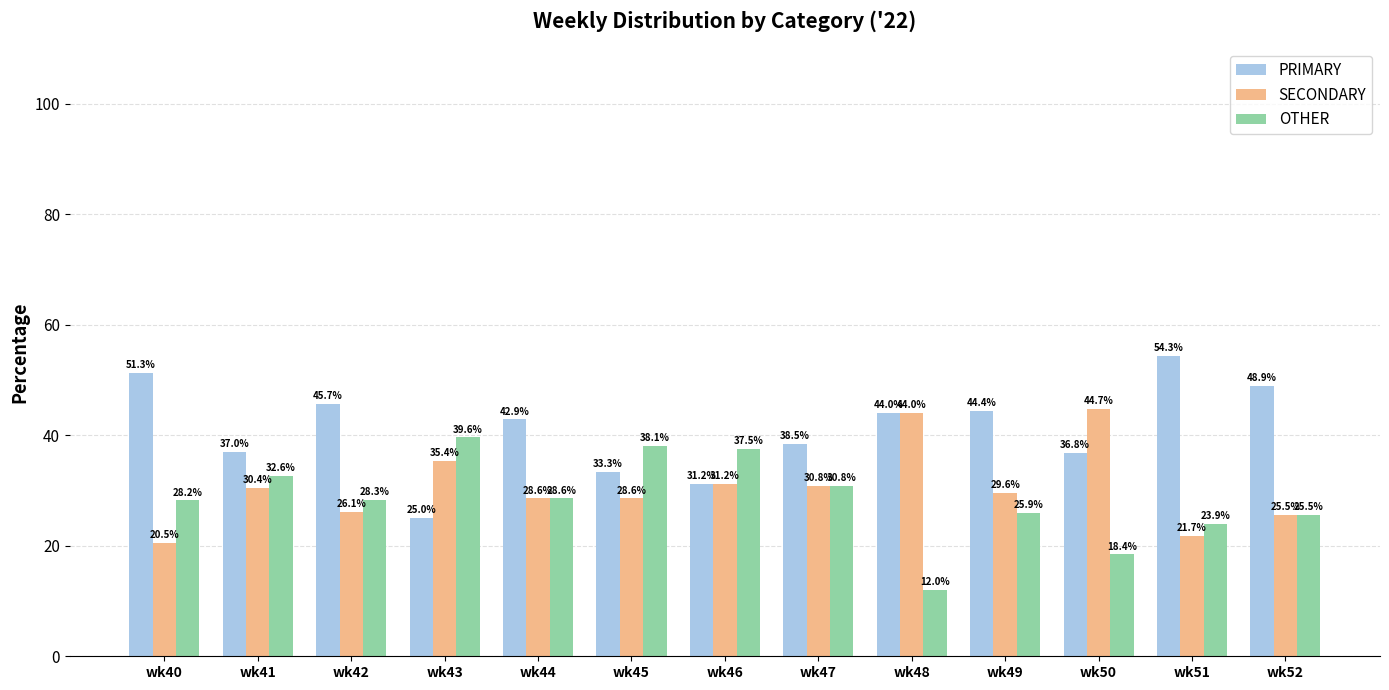

Where does the SECONDARY series first go above 29?

wk41